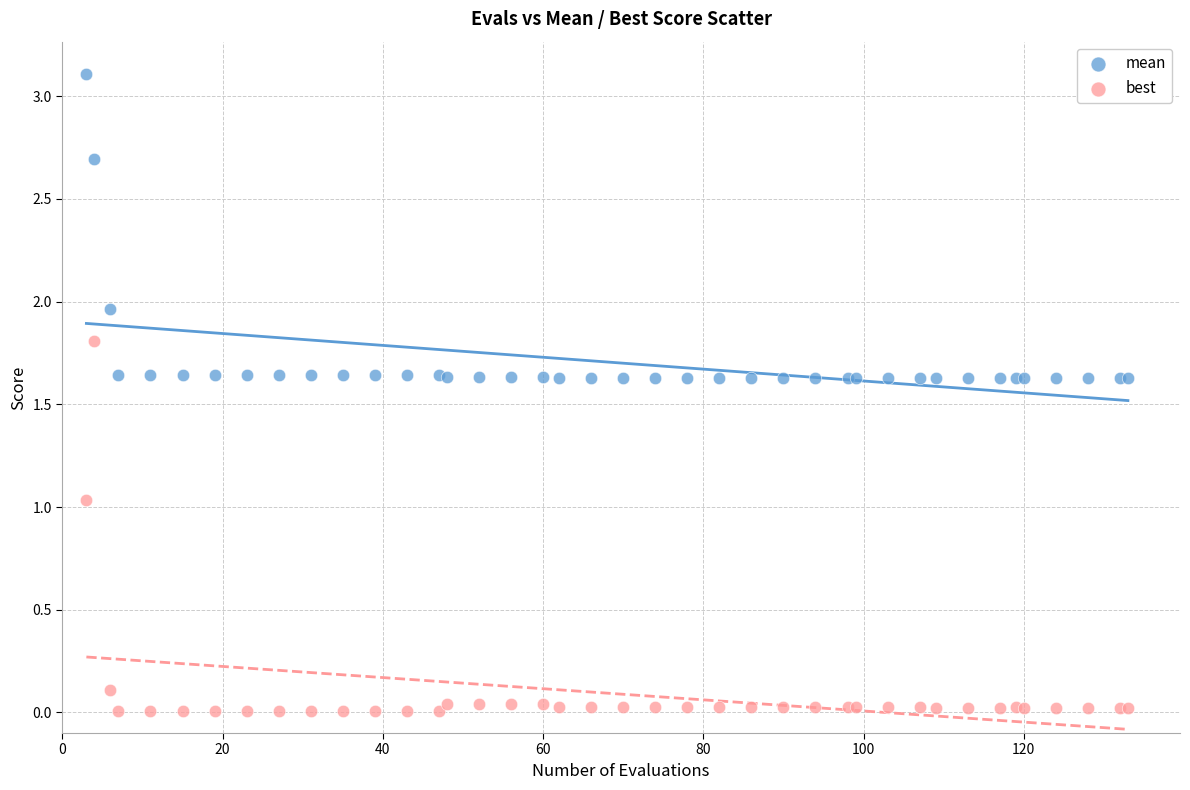

Which series contains the highest Y value?

mean